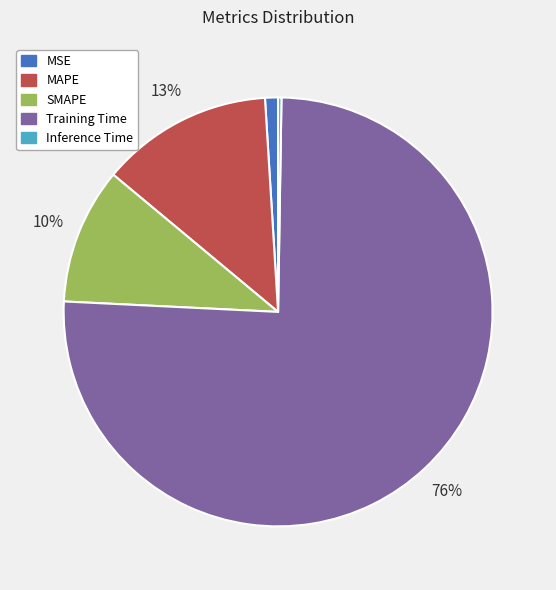

Which slice is the largest?

Training Time